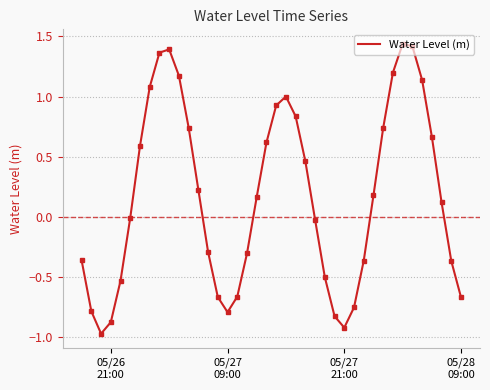

What is the minimum value shown in the chart?

-1.0